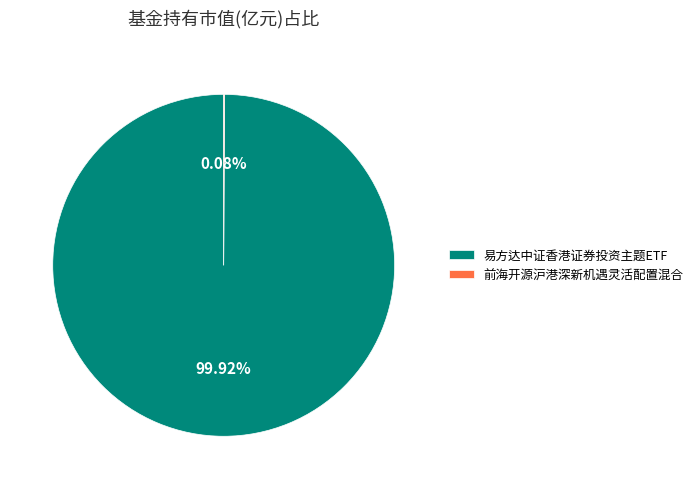

What is the largest slice in the pie chart?

易方达中证香港证券投资主题ETF